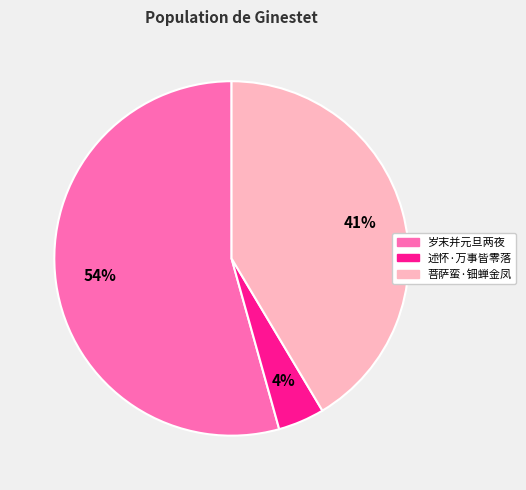

To the nearest percent, what is the average slice percentage?

33%